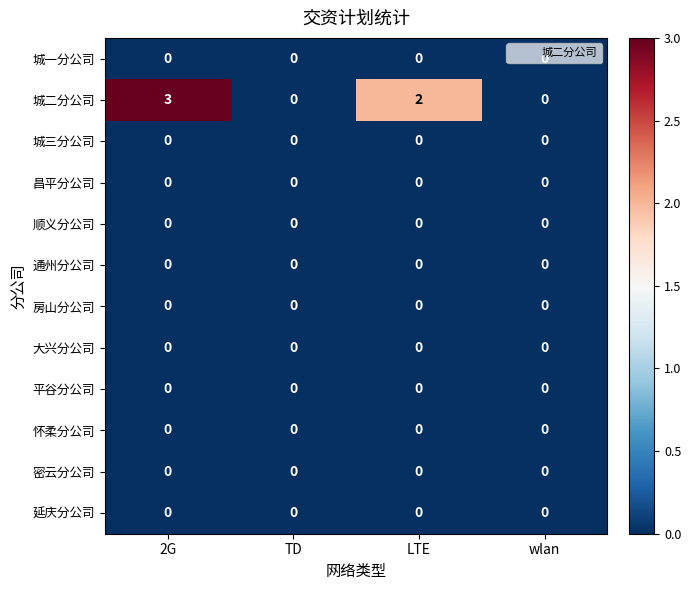

Which series has the largest range (max minus min)?

城二分公司